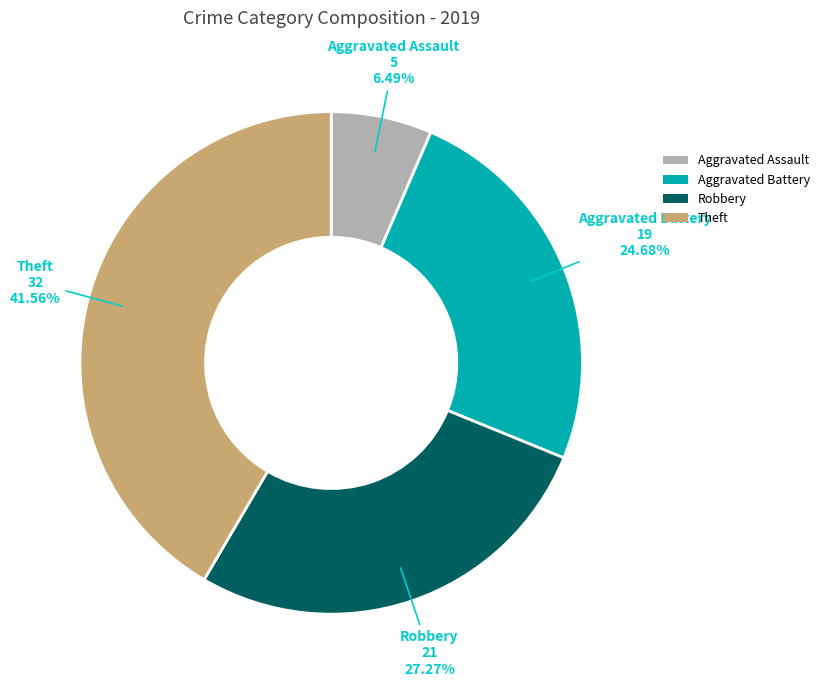

Between Aggravated Battery and Aggravated Assault, which is larger?

Aggravated Battery